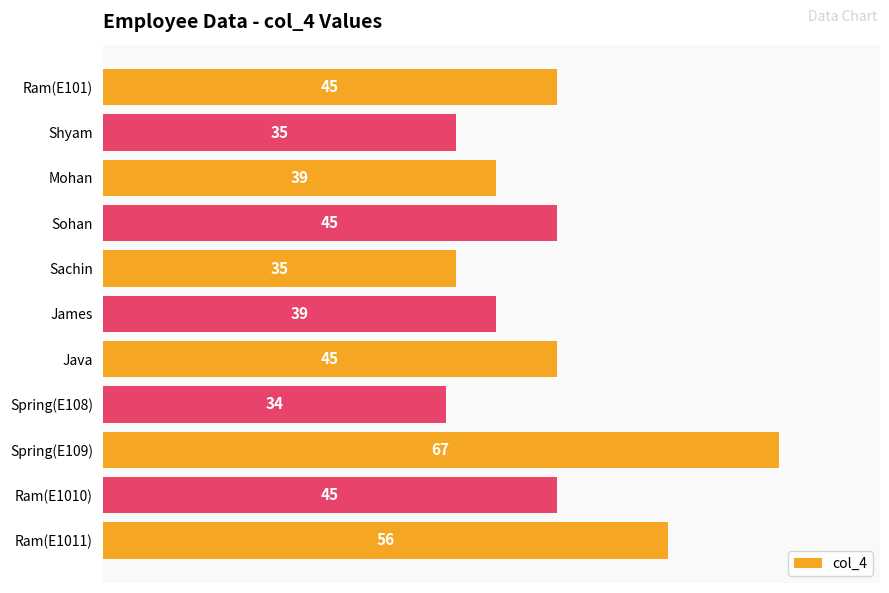

What is the change in value from Ram(E1010) to Ram(E1011)?

+11